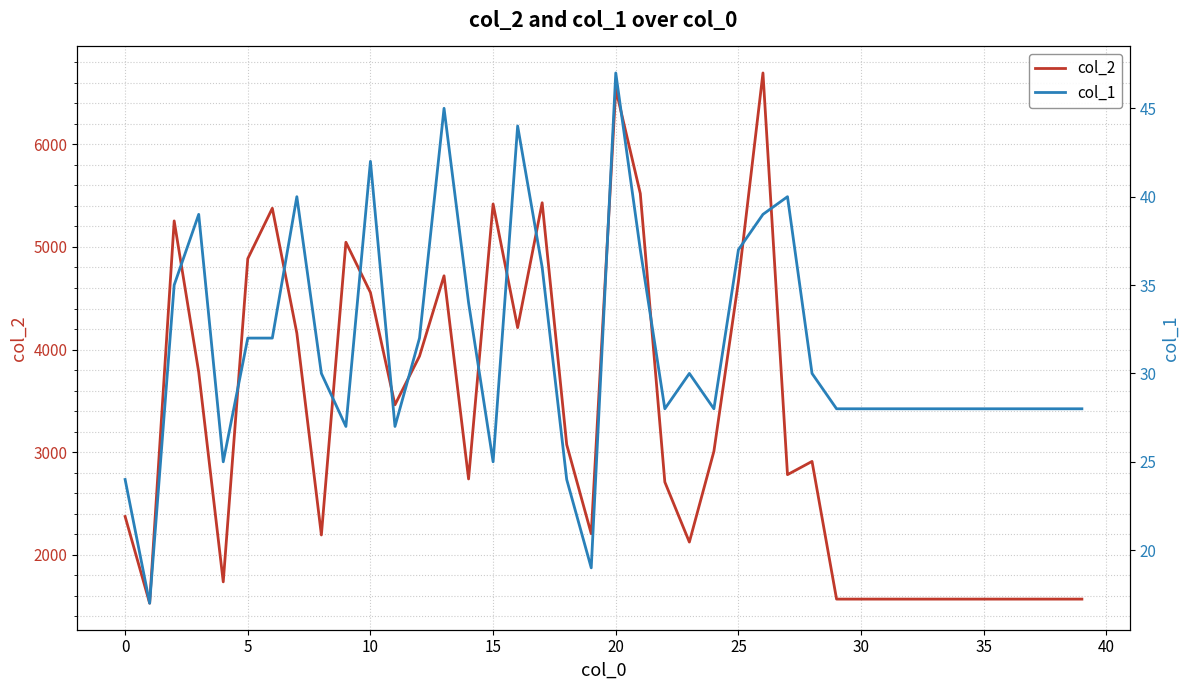

Rank the series by their average value, from lowest to highest.

col_1, col_2